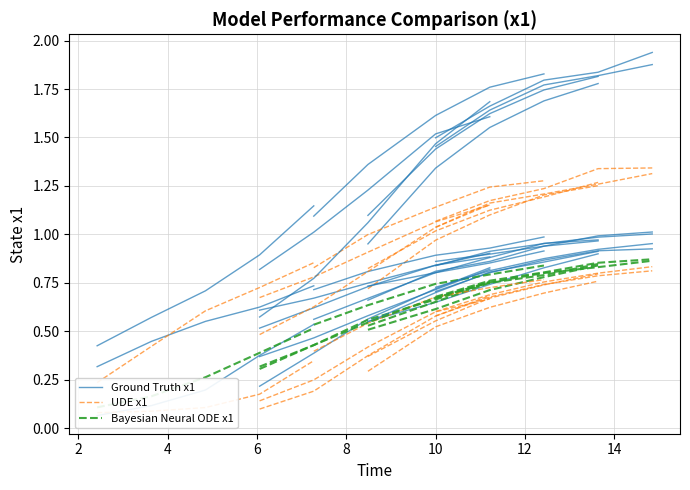

Which series has the largest total across all categories?

Ground Truth x1